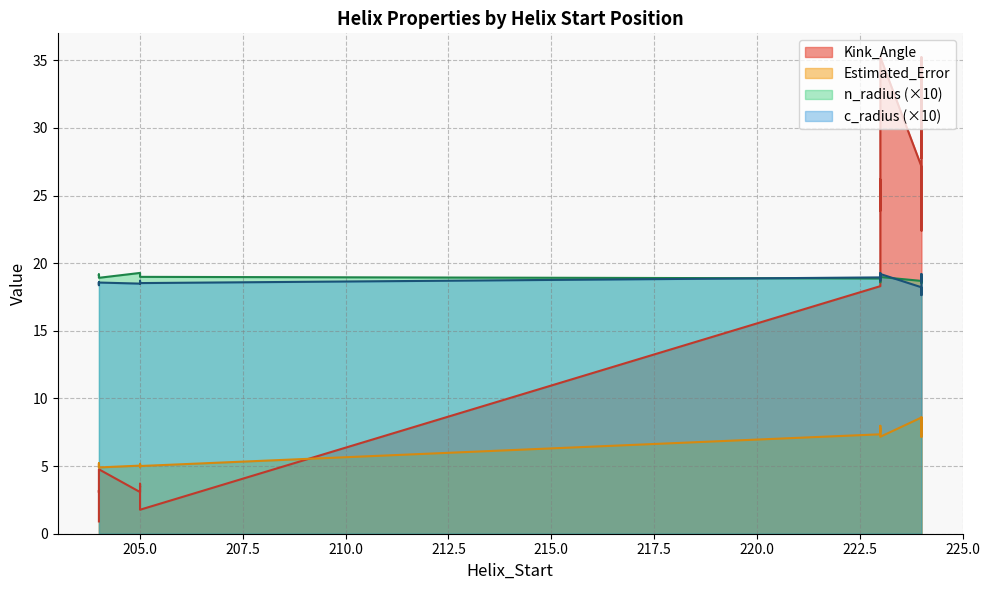

Is it true that Kink_Angle equals 2.0 at 204?

True